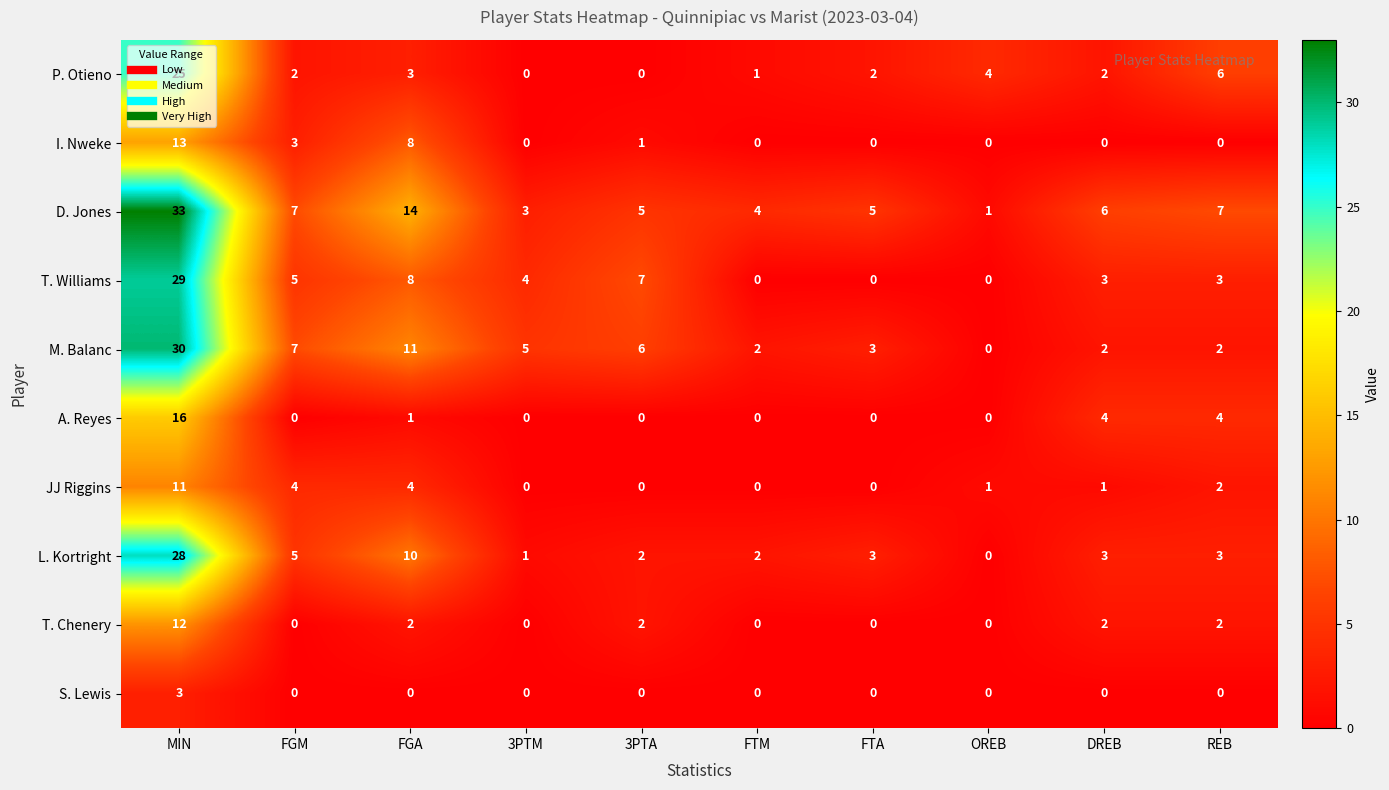

True or false: L. Kortright has a value of 3 at REB.

True